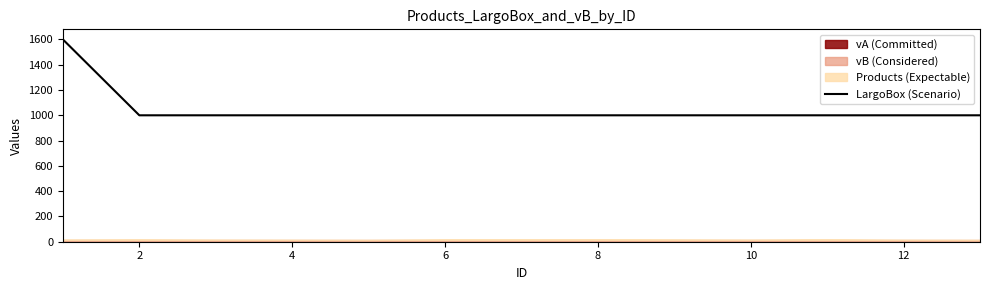

What is the approximate value at 6, to the nearest 10?

1000